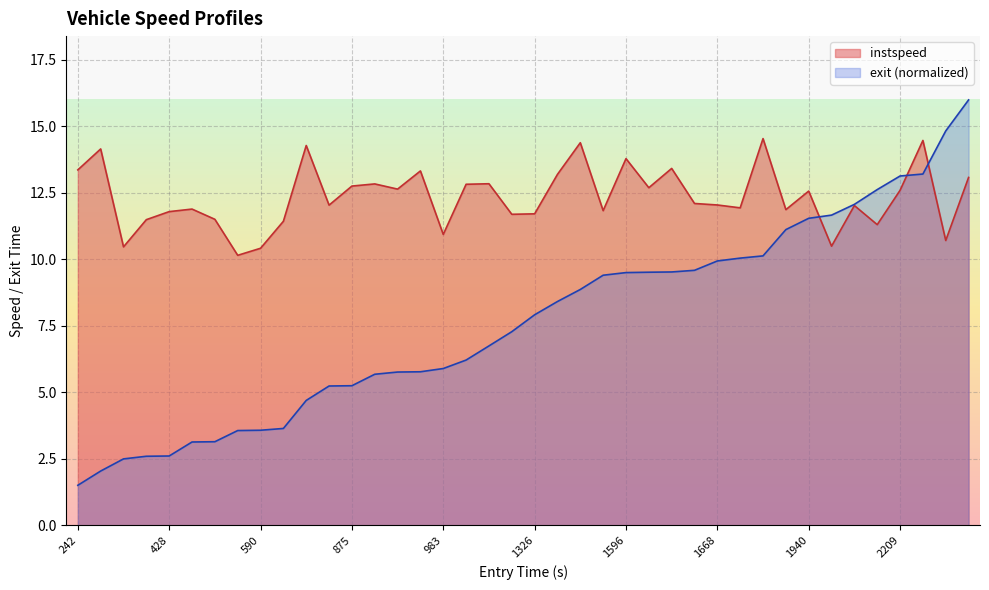

Is it true that exit equals 8.2 at 13?

False